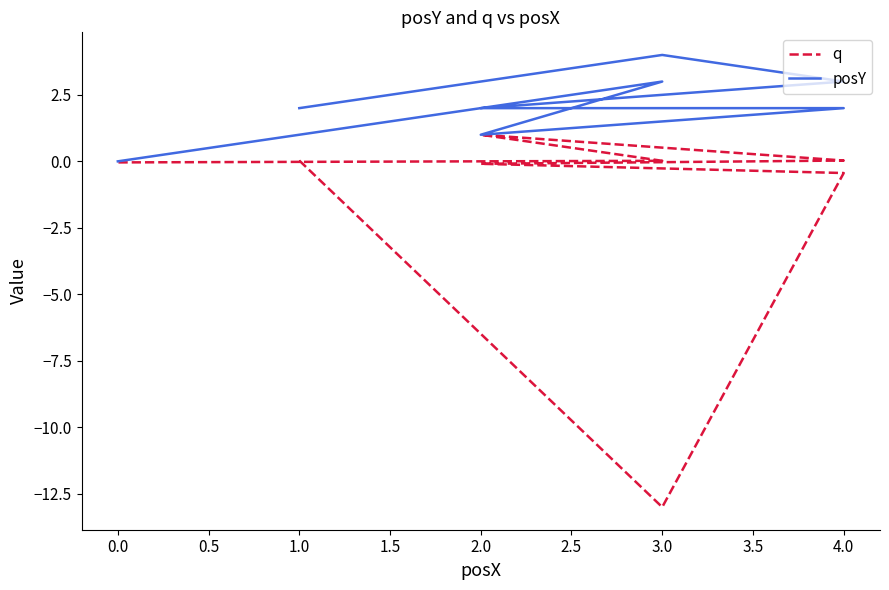

What is the highest value of the q series?

1.0